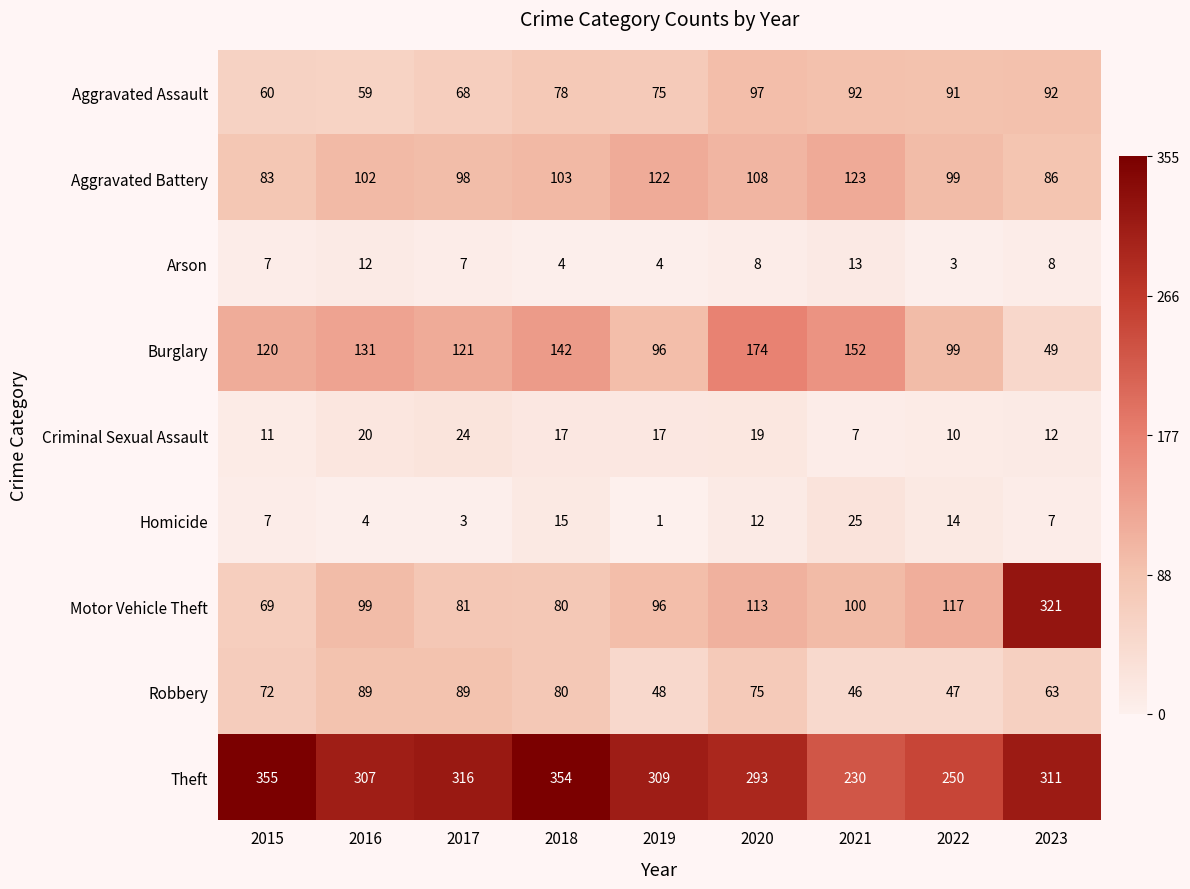

The value of Theft at 2019 is 309. True or false?

True